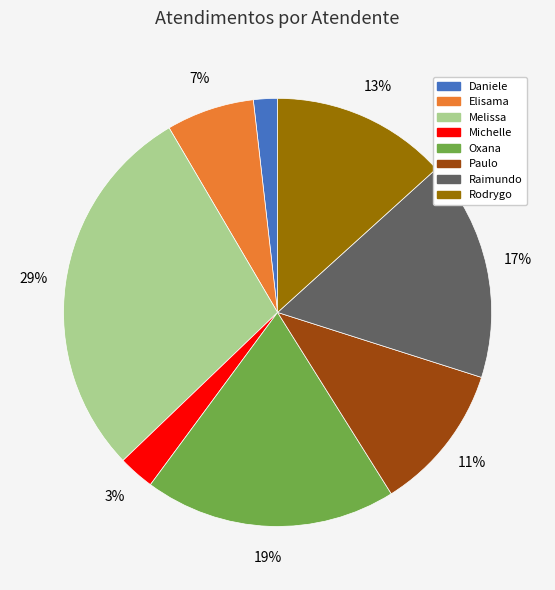

Count the number of slices in the pie.

8